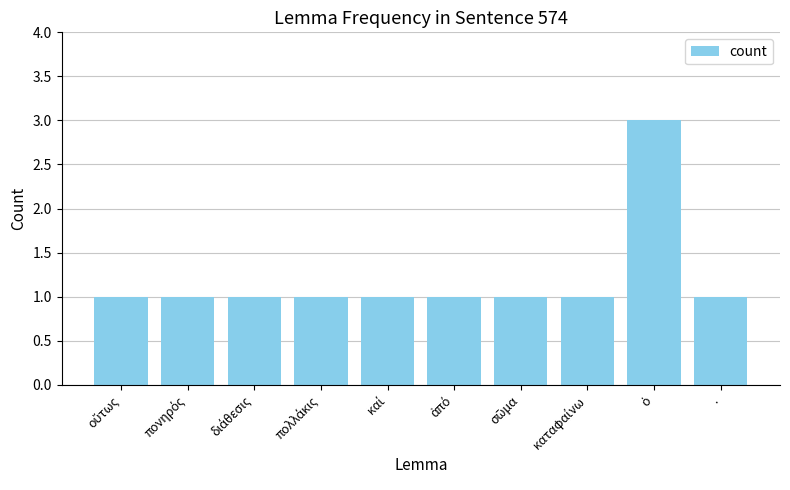

What is the sum of all values?

12